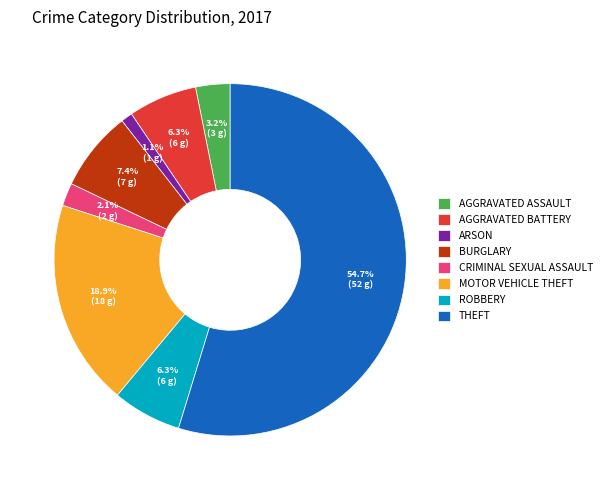

How many segments does this pie chart have?

8